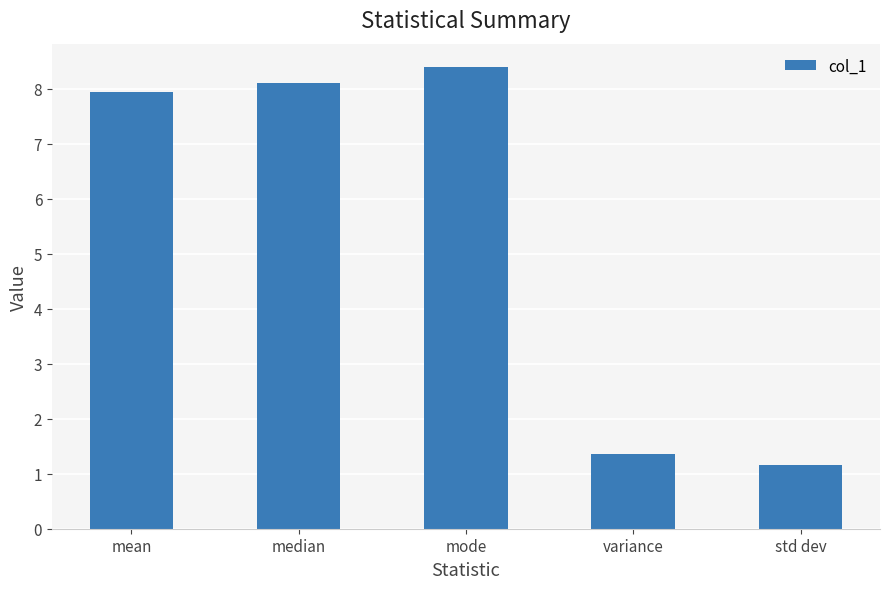

Does the chart contain stacked bars?

No